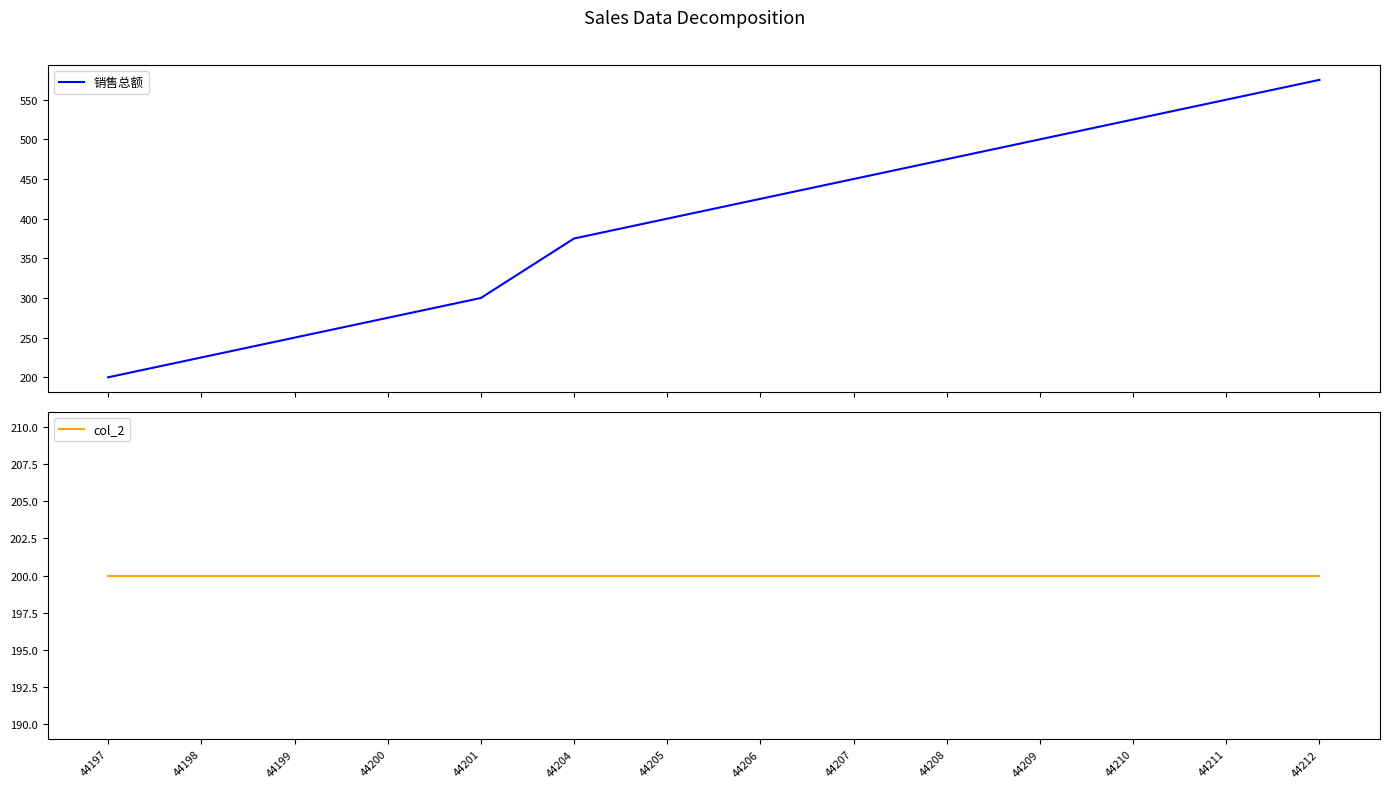

How many lines are shown in the chart?

2